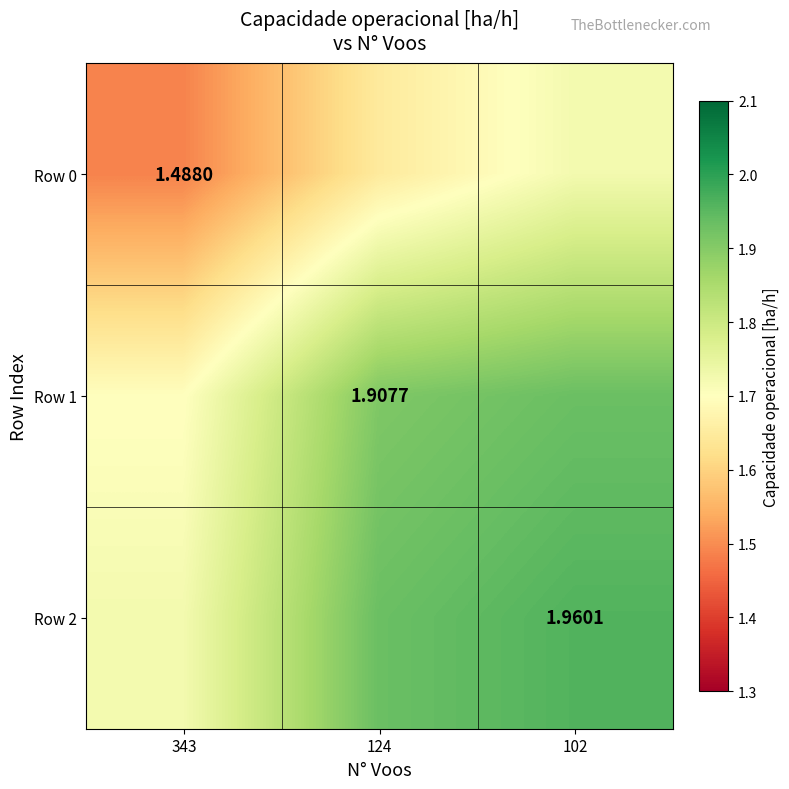

Is the value of Row 1 at 124 greater than the value of Row 2 at 102?

No